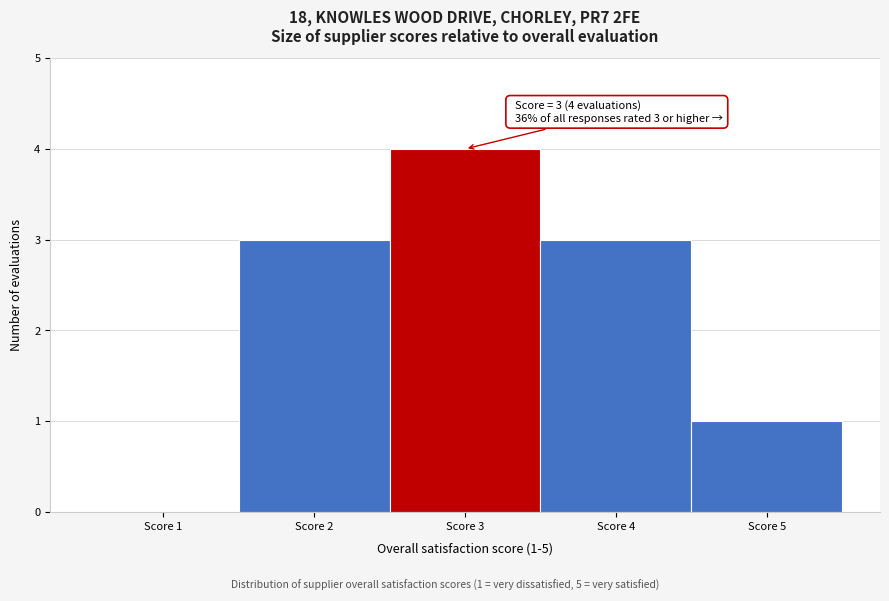

Reading left to right, list all the values displayed in this chart.

Score 1=0	Score 2=3	Score 3=4	Score 4=3	Score 5=1